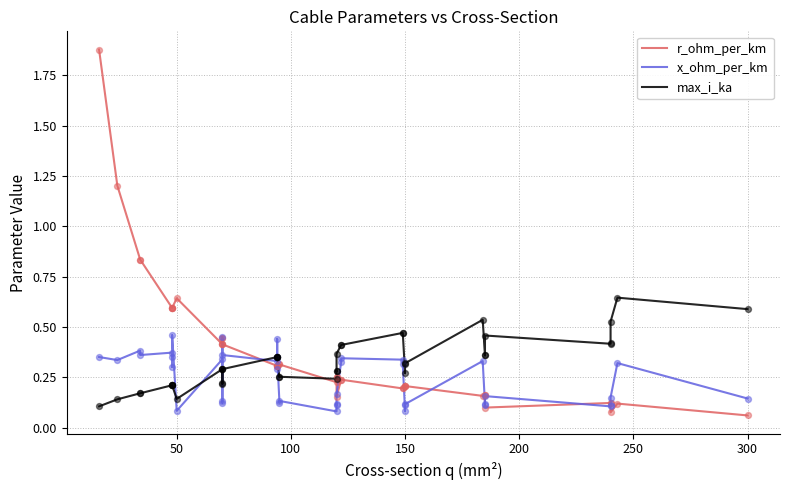

Which series contains the lowest Y value?

r_ohm_per_km